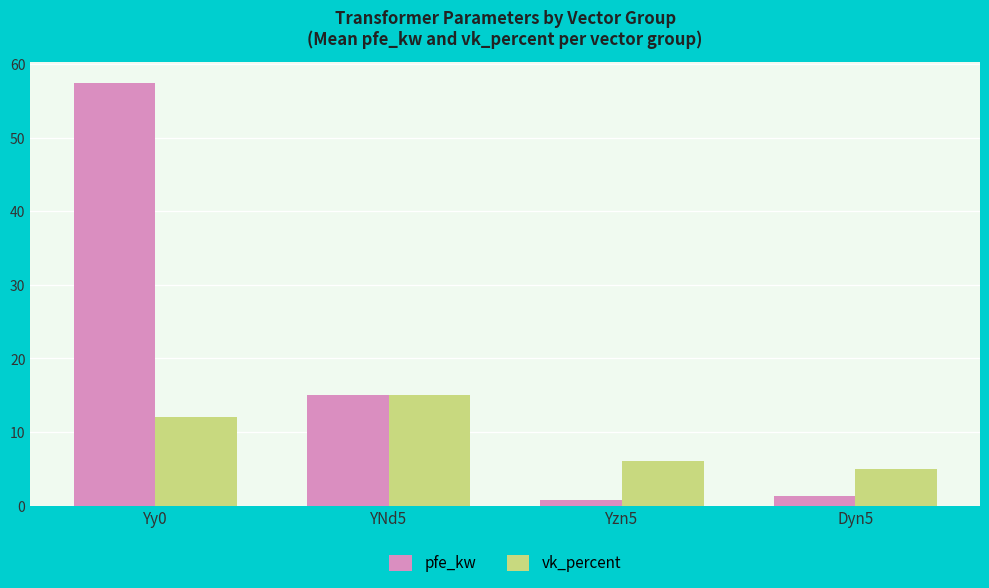

What is the difference between the pfe_kw values at Yzn5 and Yy0?

56.7